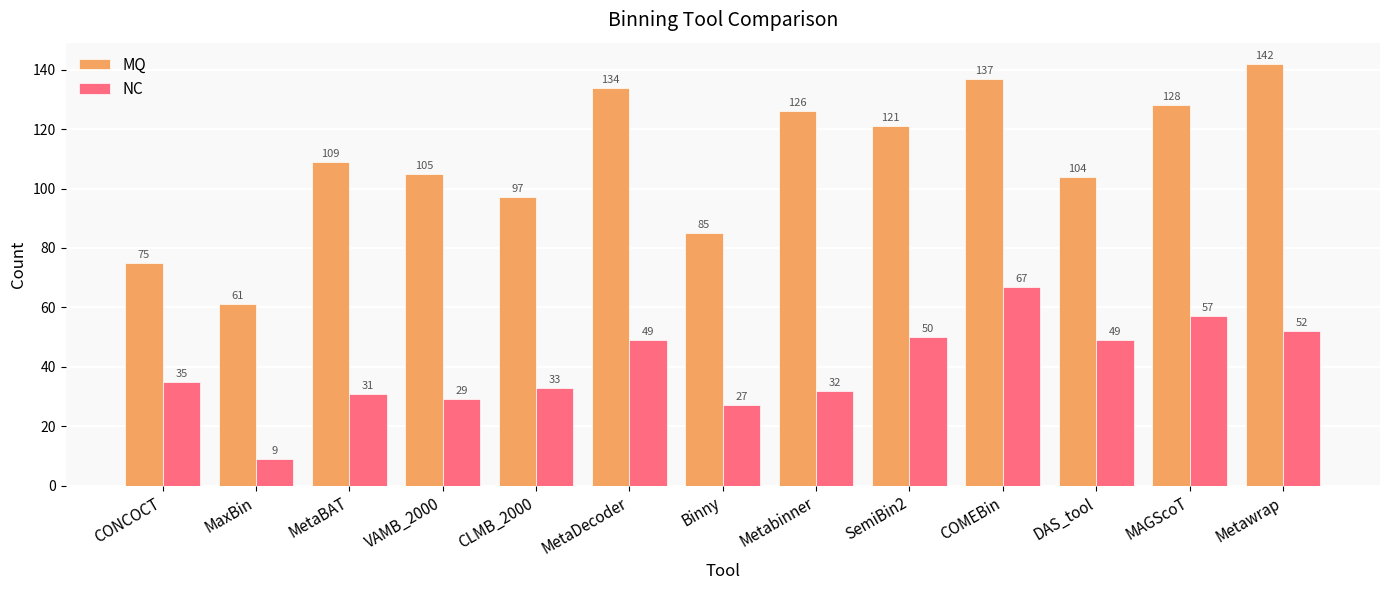

Reading left to right, what are all the values shown in this chart?

MQ: 75	61	109	105	97	134	85	126	121	137	104	128	142
NC: 35	9	31	29	33	49	27	32	50	67	49	57	52